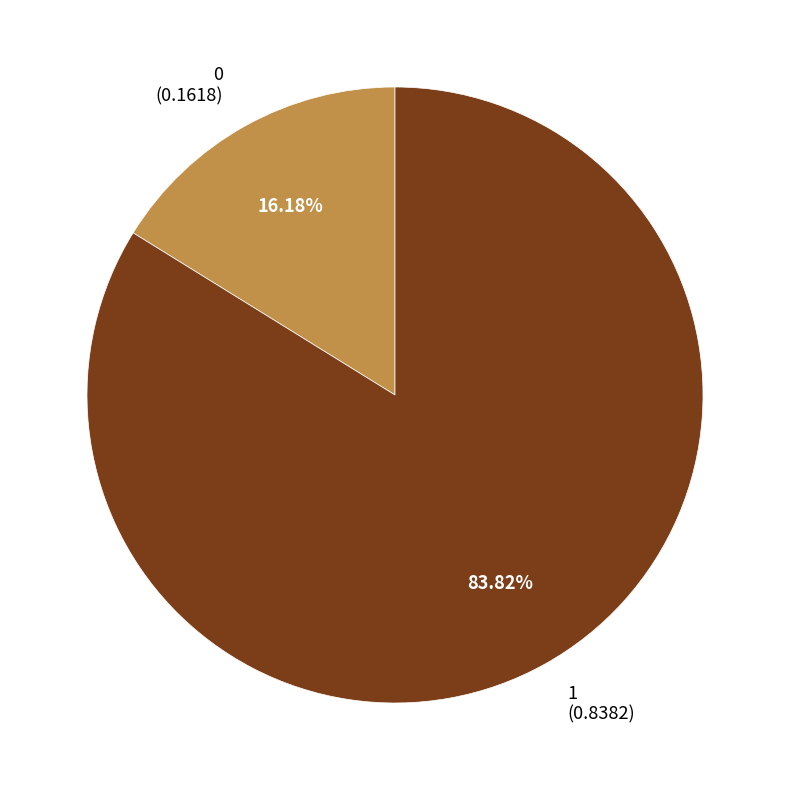

What is the total percentage of 0 and 1?

100.0%